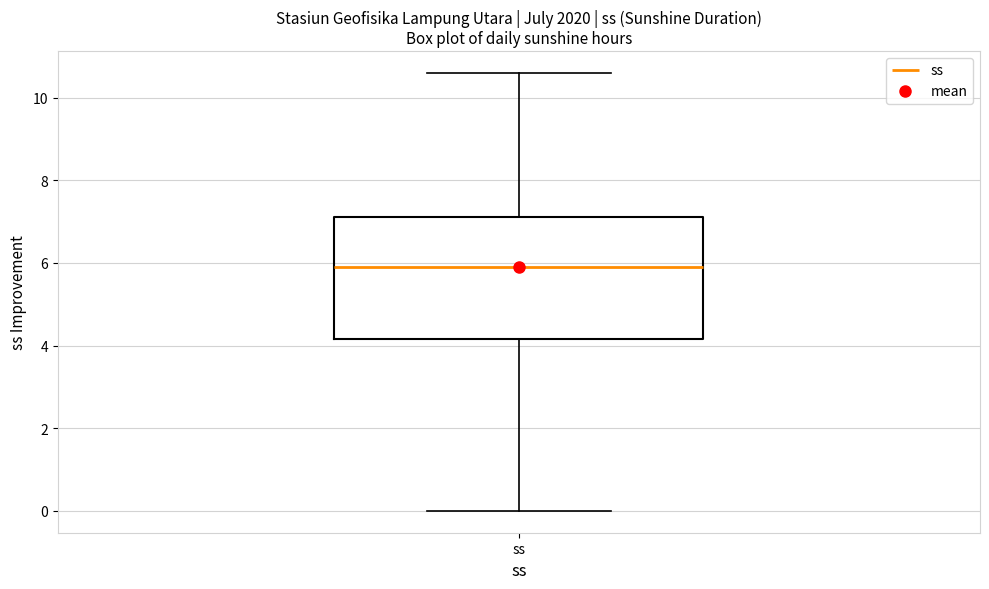

Read this box plot against the y-axis: the position of the median line, the range covered by the box, and the ends of both whiskers. The values are not printed on the chart, so give them approximately, as read against the axis.

median 6.0, box 4.2 to 7.2, whiskers 0.0 to 10.6